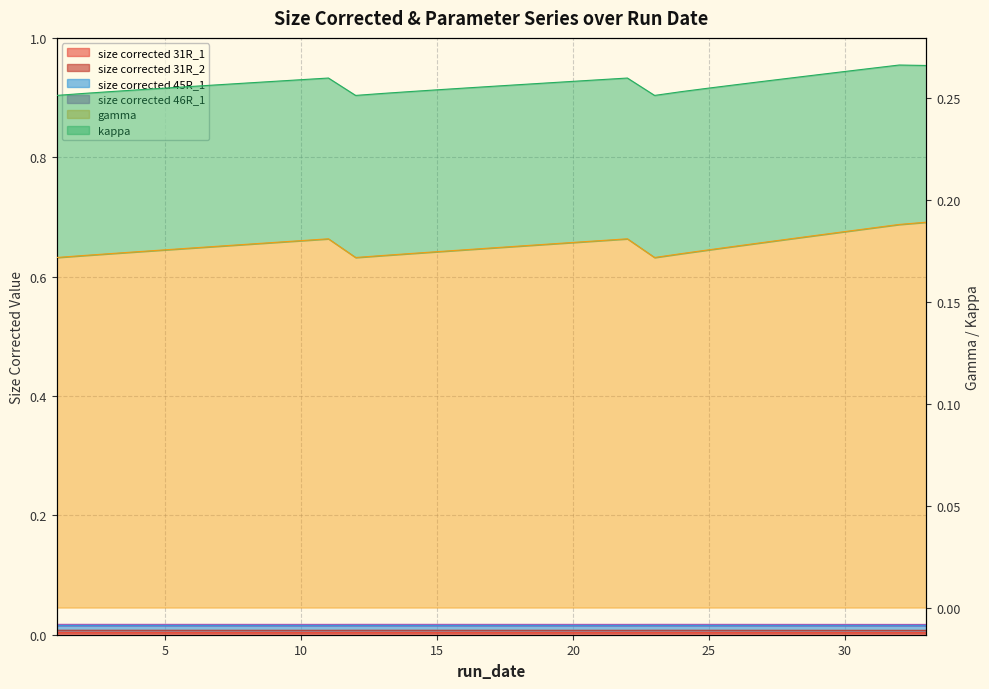

Is it true that size corrected 31R_2 equals 0.0 at 2?

True